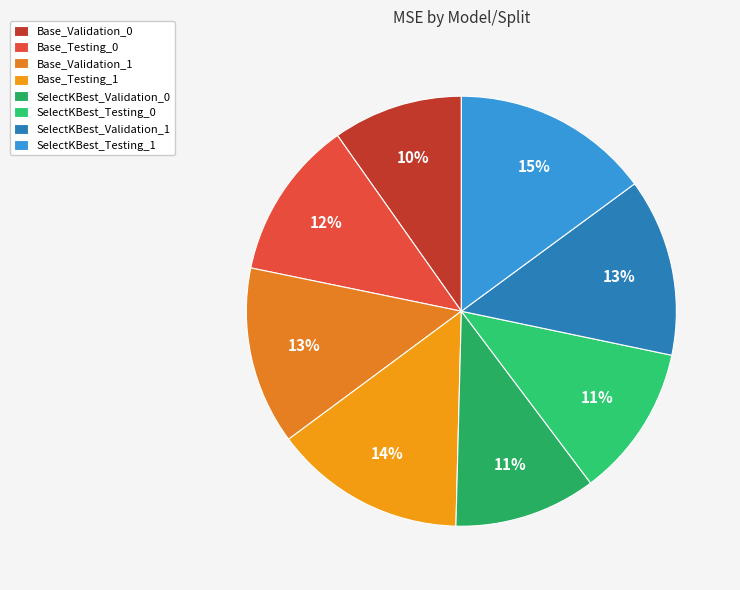

How many segments does this pie chart have?

8